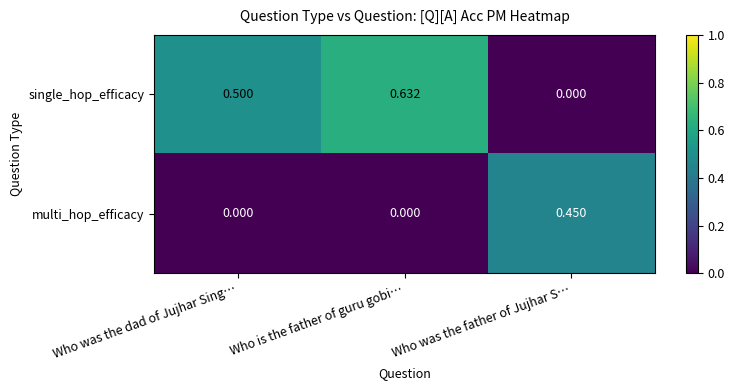

At which category is the sum across all series the highest?

Who is the father of guru gobi…